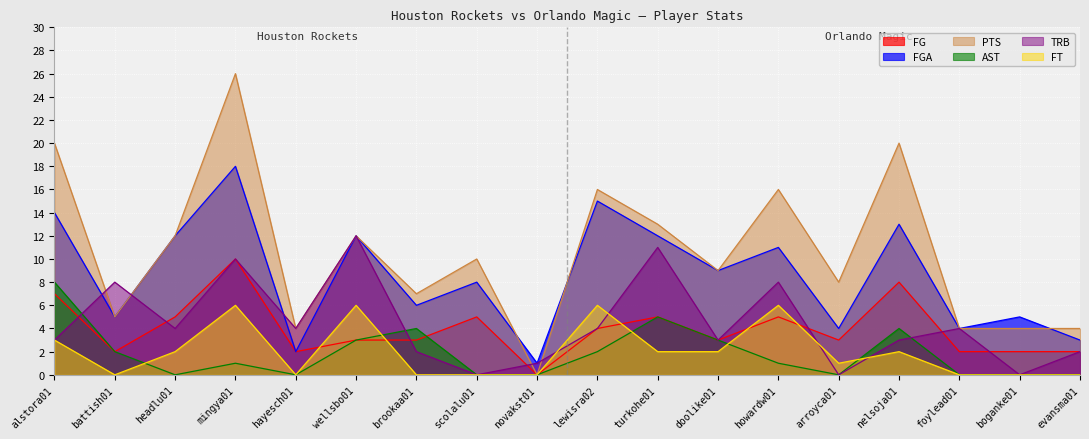

What is the sum of all PTS values?

190